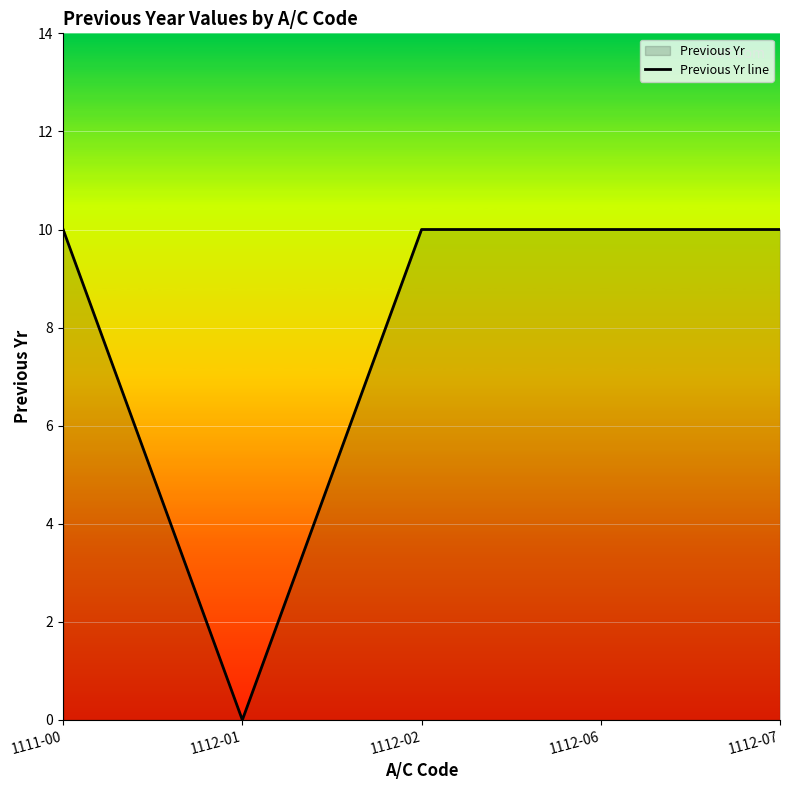

Which has a higher value, 1112-06 or 1112-01?

1112-06